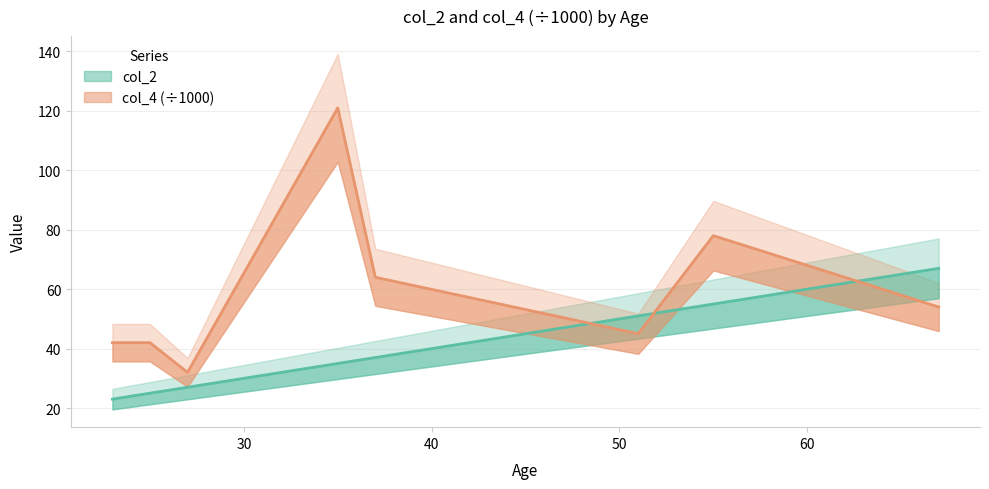

The value of col_2 at 51 is 51. True or false?

True